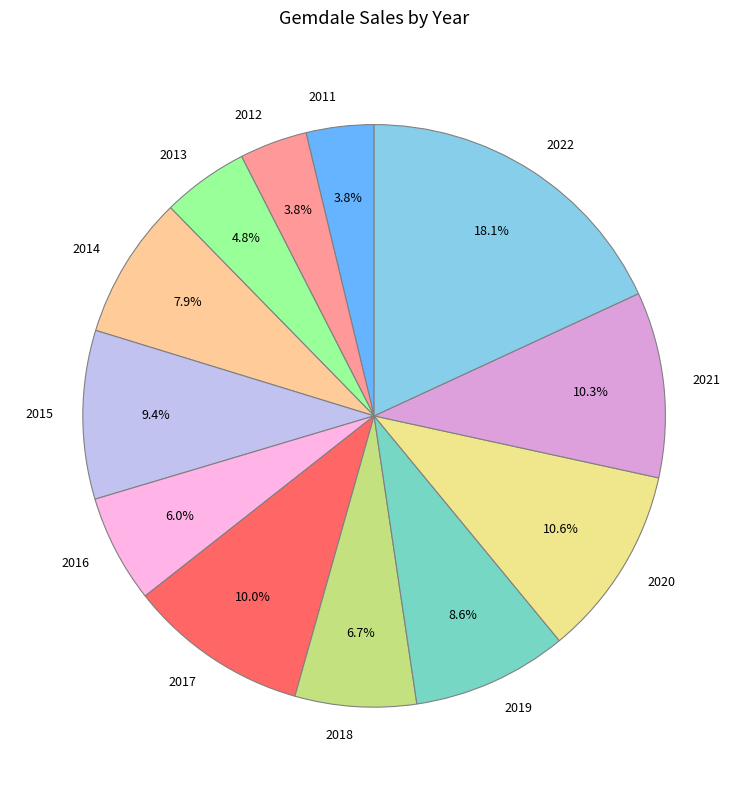

Which has a higher value, 2020 or 2012?

2020